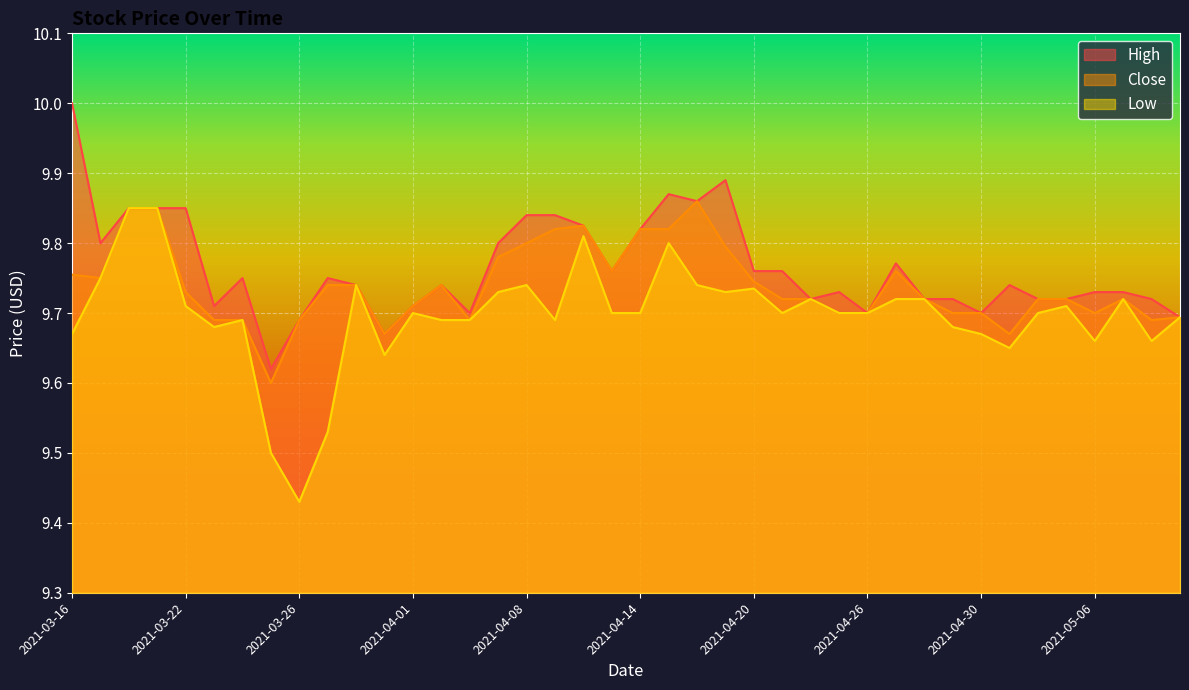

Is it true that High equals 5.4 at 2021-04-27?

False